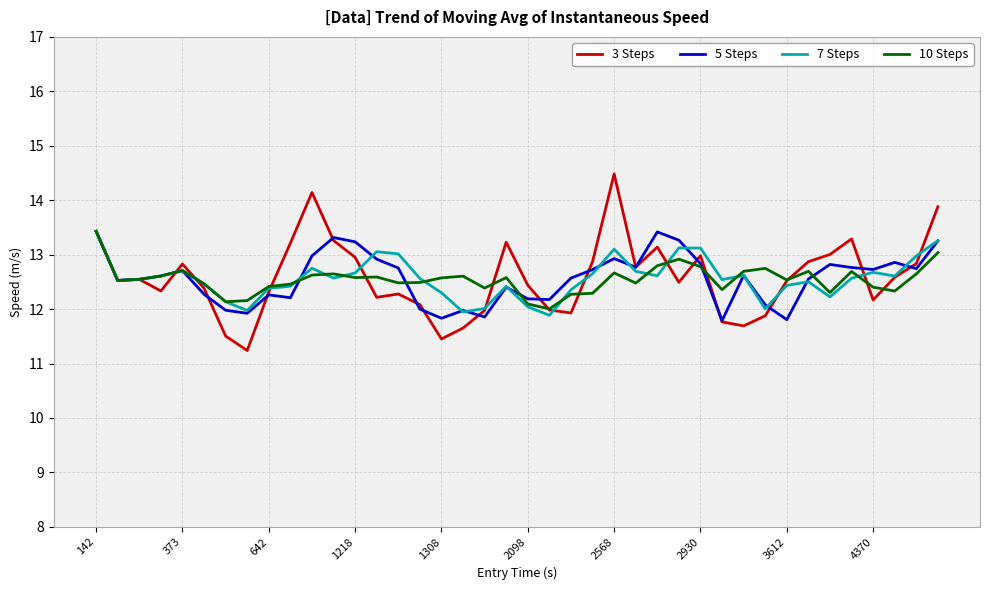

What is the highest value of the 5 Steps series?

13.4